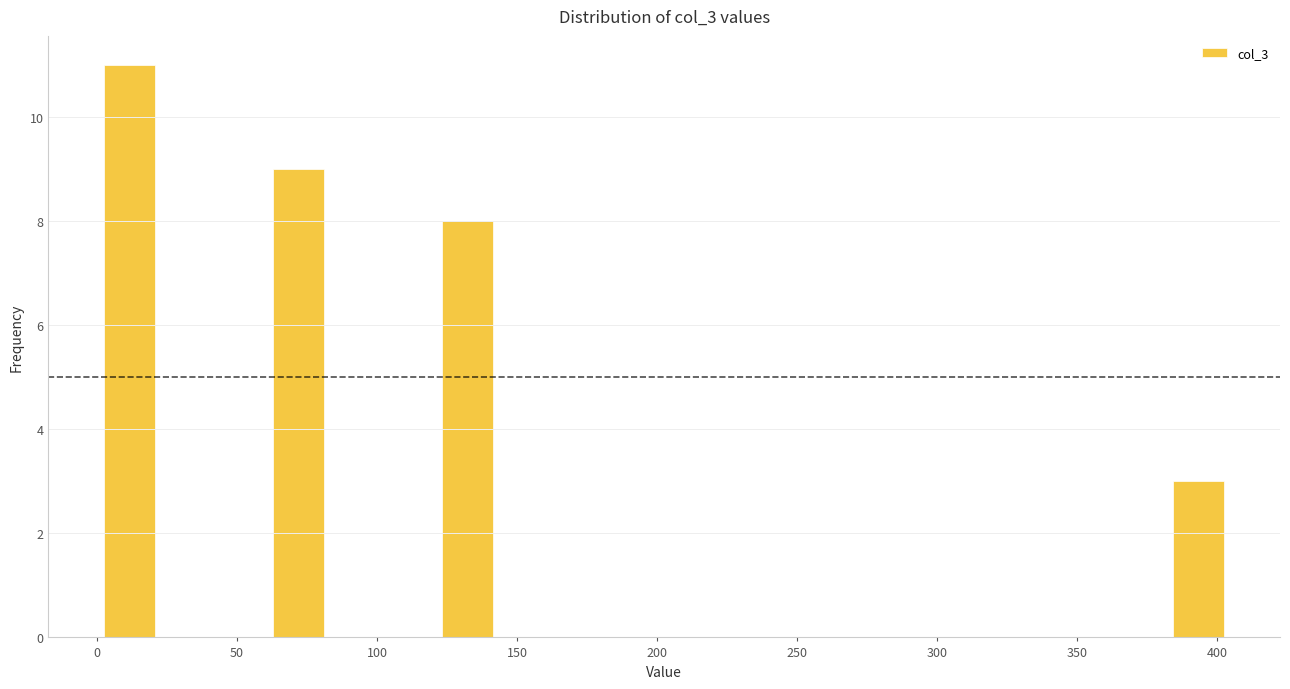

How tall is the bar that spans 65 to 85 on the x-axis? Neither the bar edges nor the heights are printed on the chart, so give them approximately, as read against the axes.

9